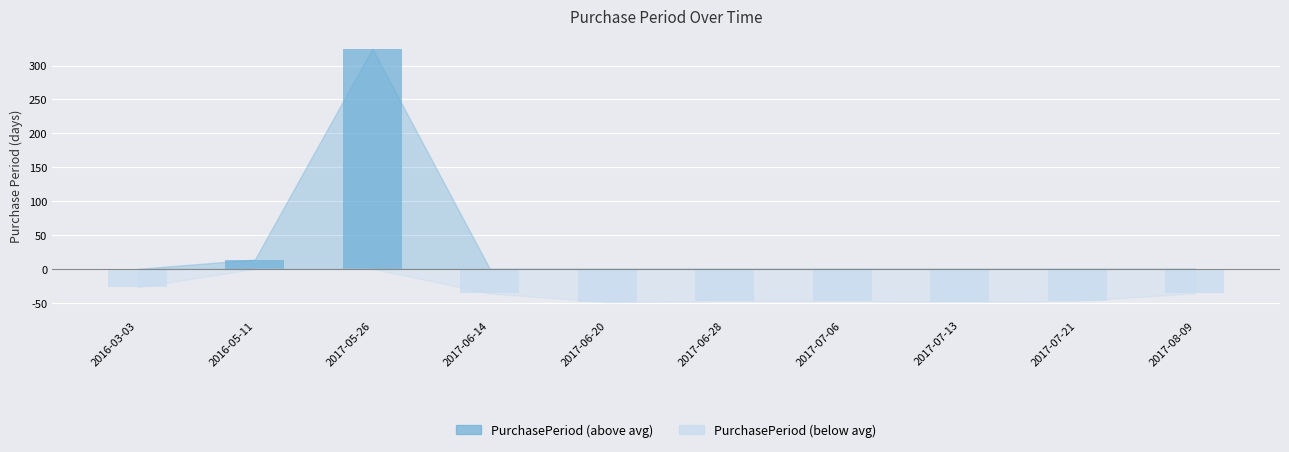

What is the average value of the PurchasePeriod (above avg) series?

33.9